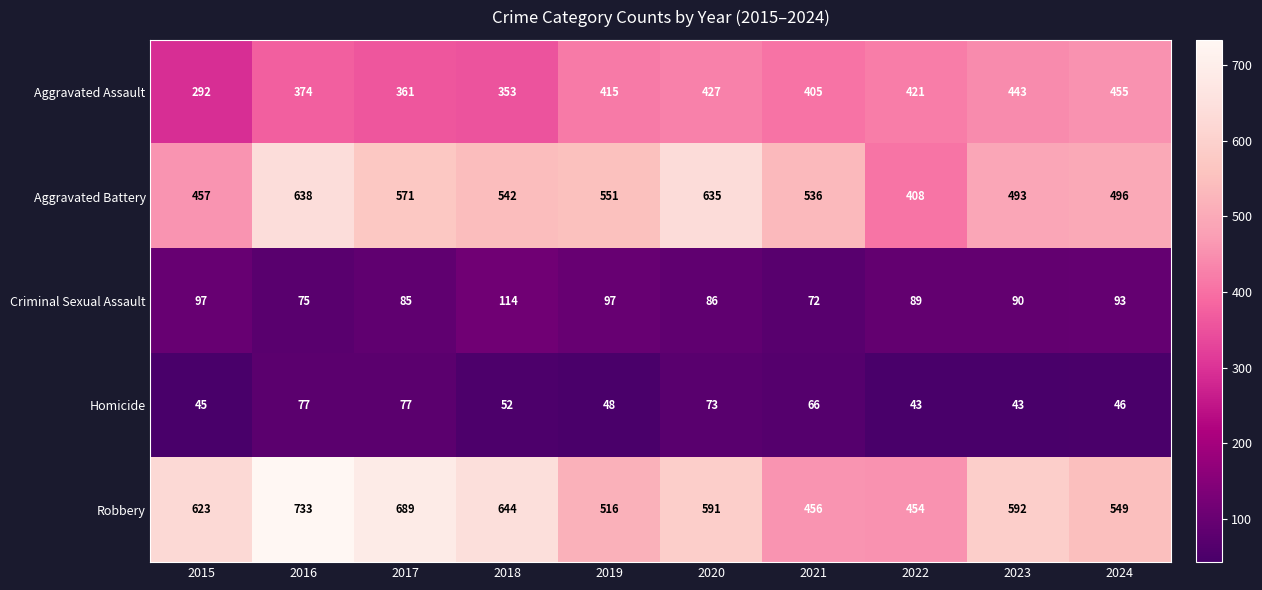

What is the difference between the maximum and minimum values in the Criminal Sexual Assault series?

42